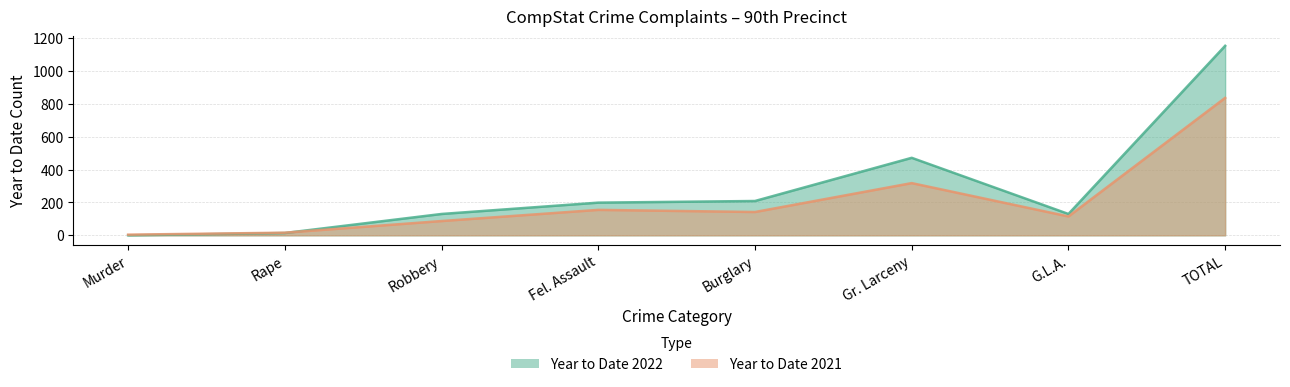

At which label is Year to Date 2021 closest to 420?

Gr. Larceny